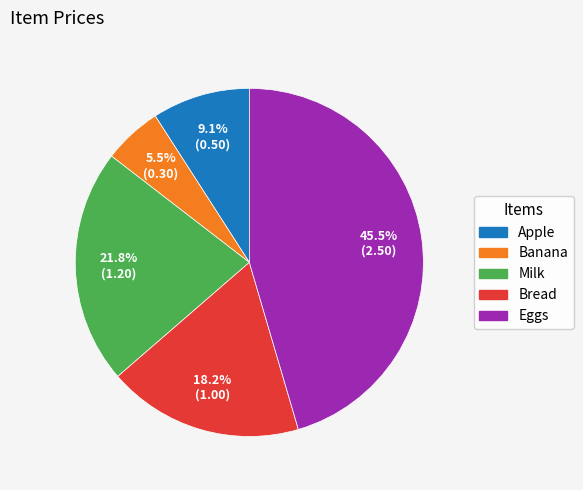

Count the number of slices in the pie.

5